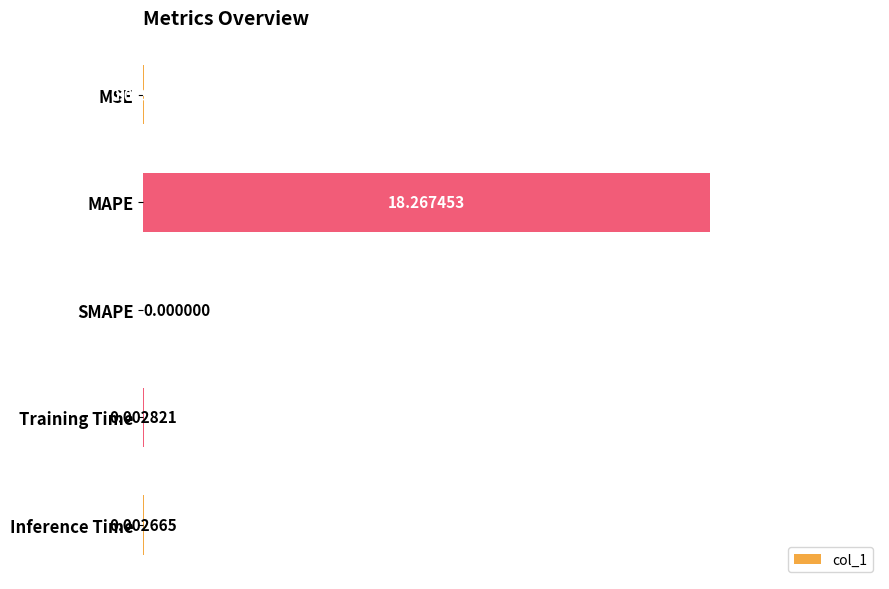

Which category has the highest value across all series?

MAPE